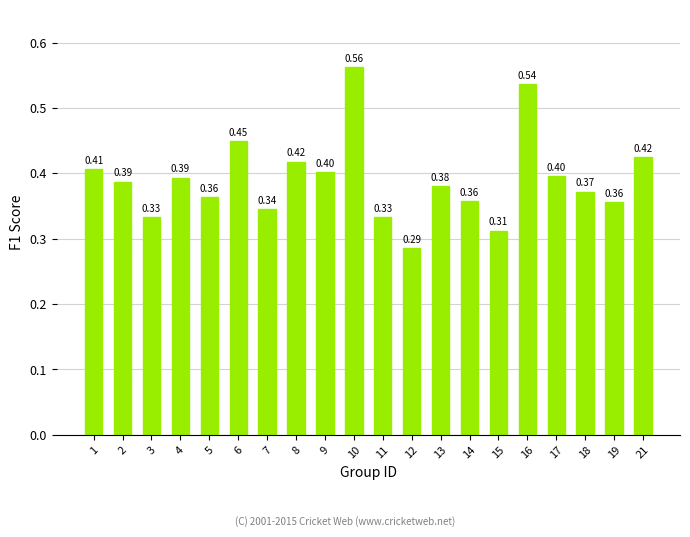

True or false: the data shows 0.5 at 15.

False